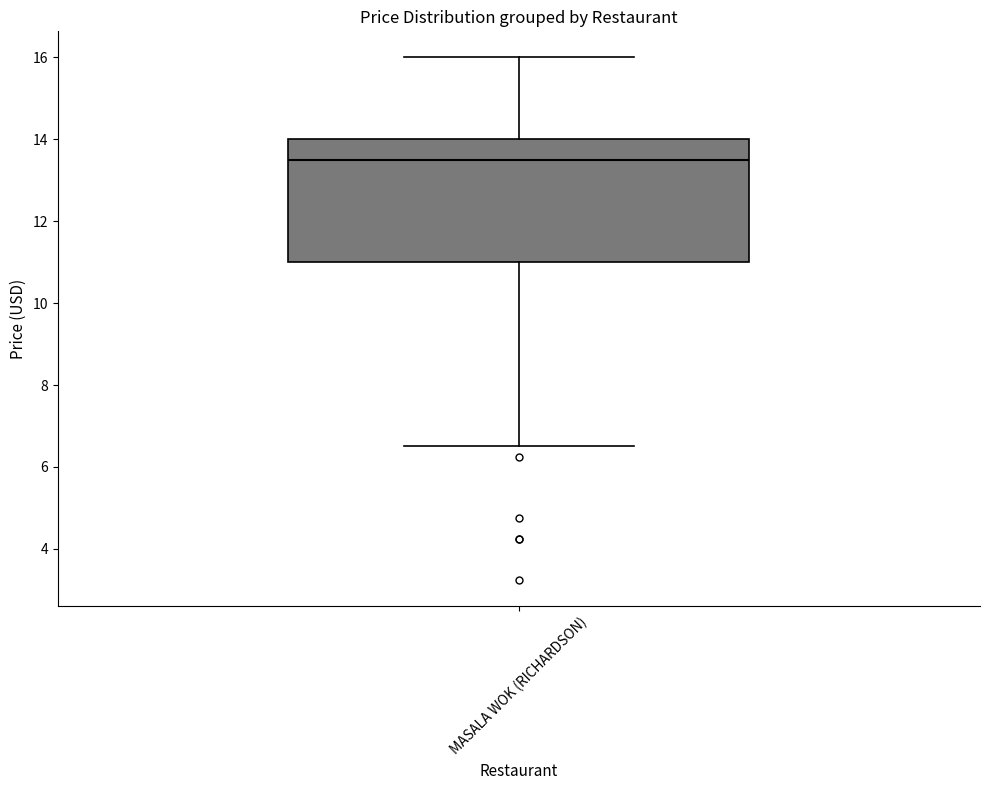

Where is the lower edge of the box for MASALA WOK (RICHARDSON) on the y-axis? The values are not printed on the chart, so give them approximately, as read against the axis.

11.0